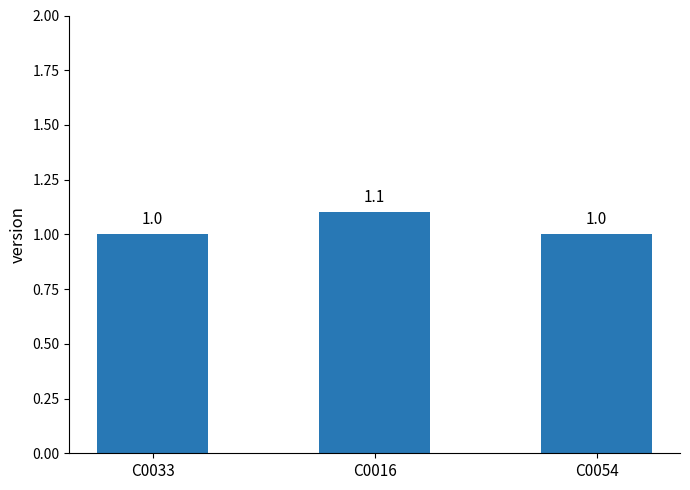

What is the smallest value displayed?

1.0